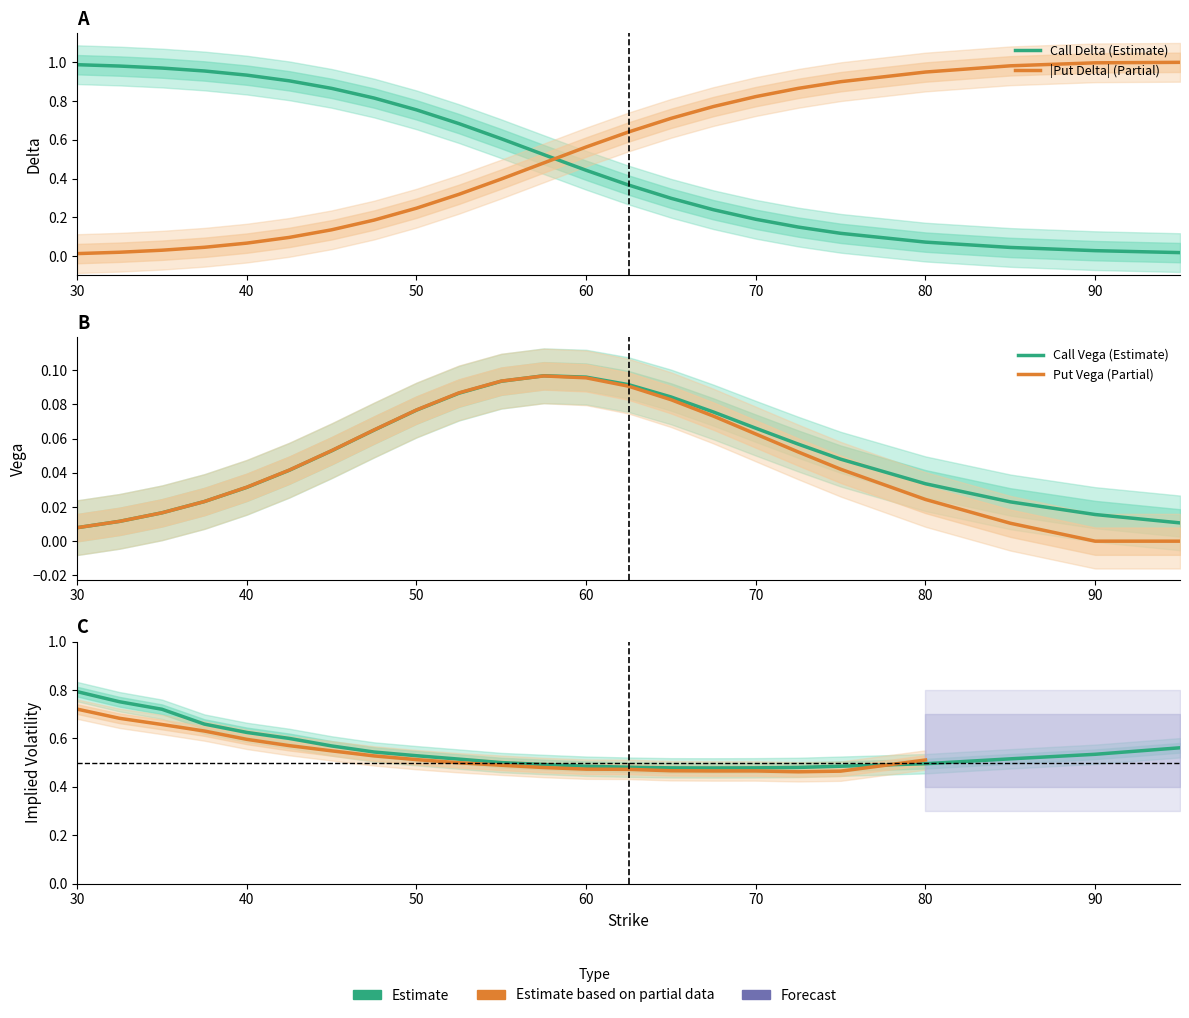

Is the value of vega_call at 22 greater than the value of vega_put at 60?

No